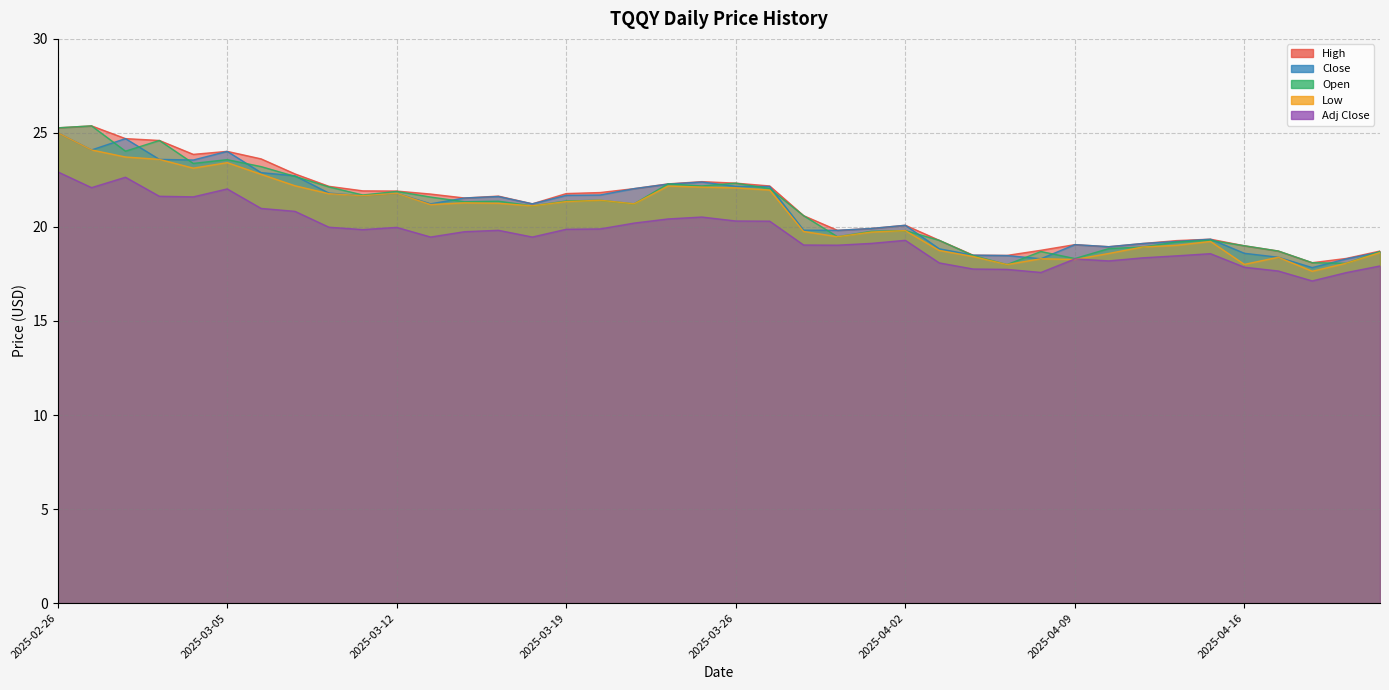

How many interior local valleys does the Low series have?

10